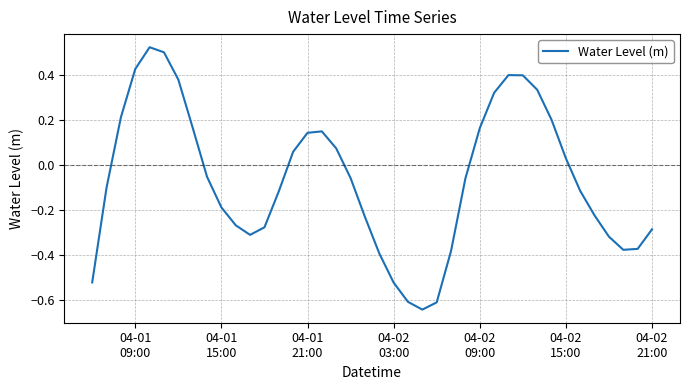

Reading left to right, what are all the values shown in this chart?

-0.5	-0.1	0.2	0.4	0.5	0.5	0.4	0.2	-0.1	-0.2	-0.3	-0.3	-0.3	-0.1	0.1	0.1	0.1	0.1	-0.1	-0.2	-0.4	-0.5	-0.6	-0.6	-0.6	-0.4	-0.1	0.2	0.3	0.4	0.4	0.3	0.2	0.0	-0.1	-0.2	-0.3	-0.4	-0.4	-0.3